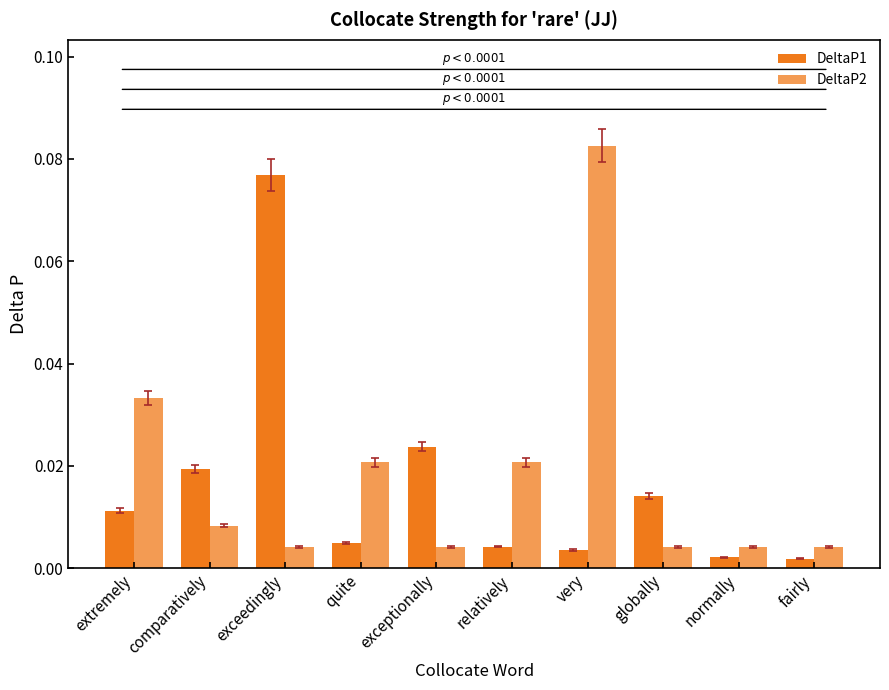

What is the label of the 9th bar from the right?

comparatively